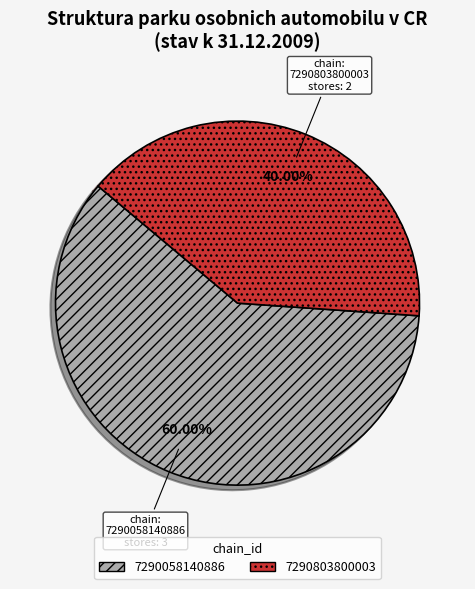

Does any single category account for the majority?

Yes